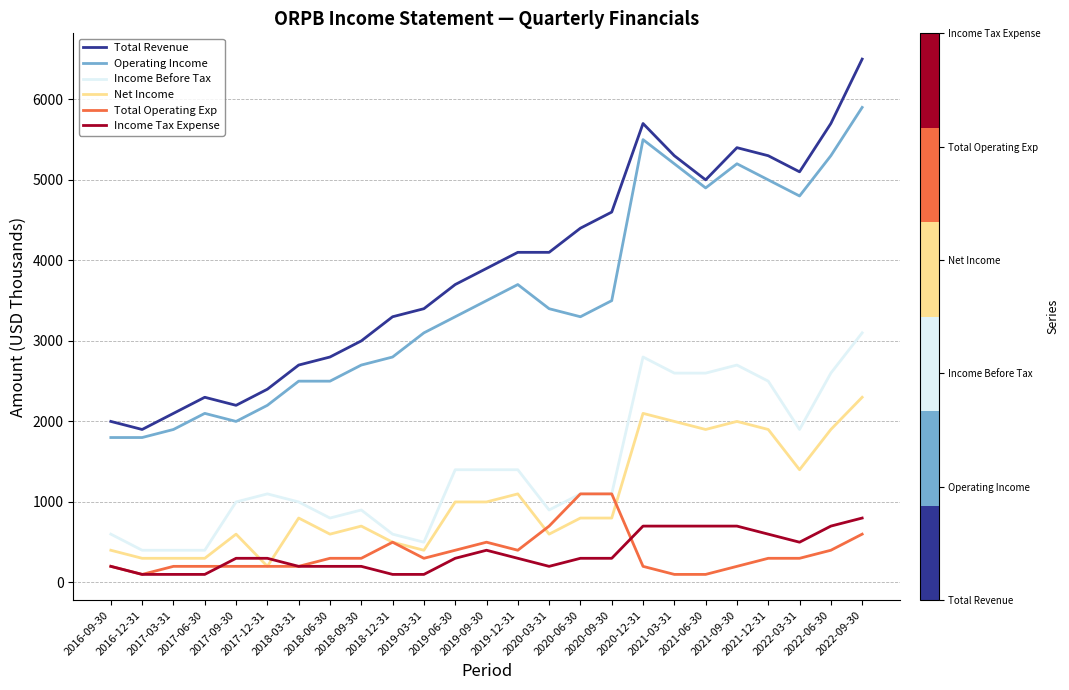

Does the chart have visible grid lines?

Yes